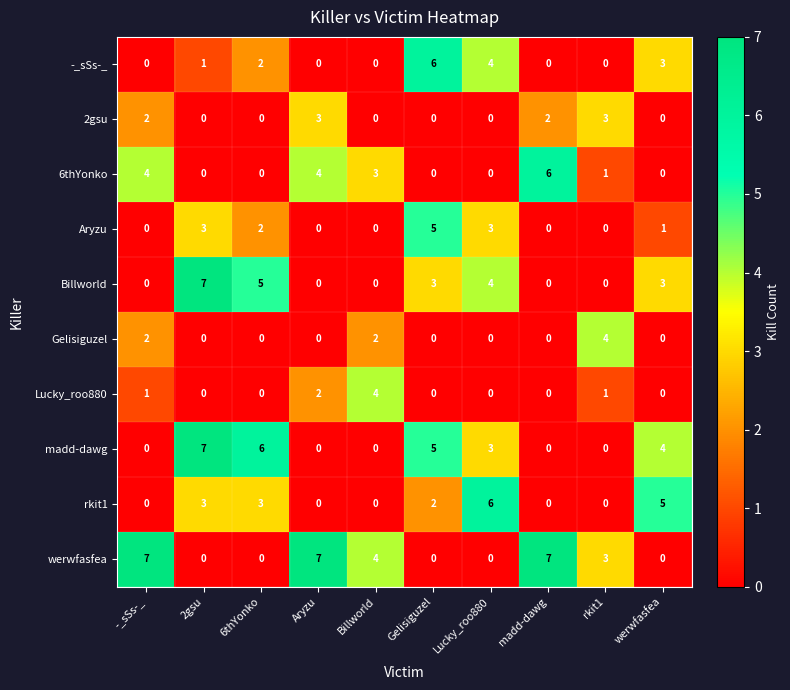

What is the maximum value for rkit1?

6